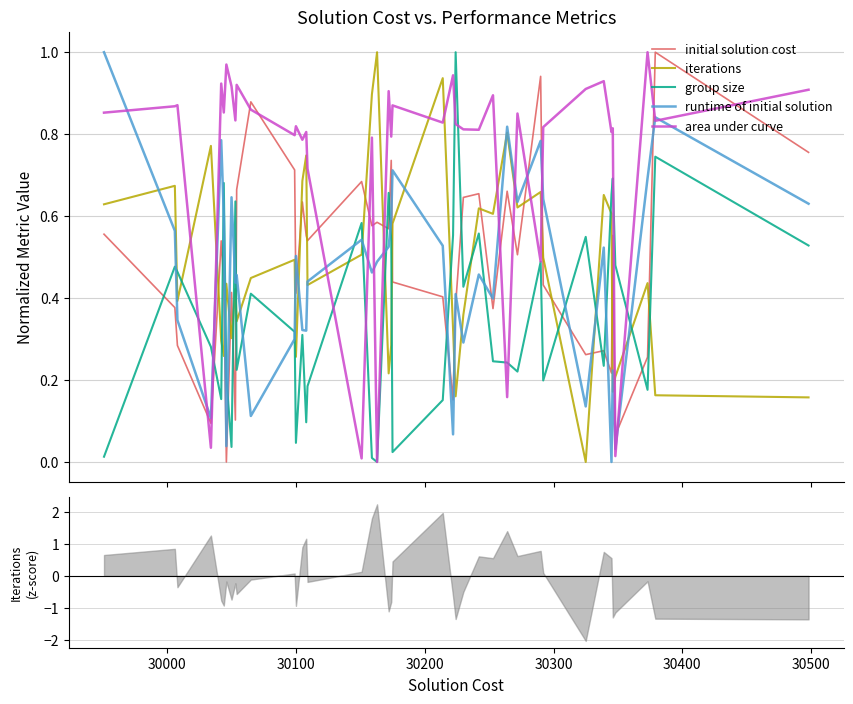

How many intersections are there between iterations and group size?

17